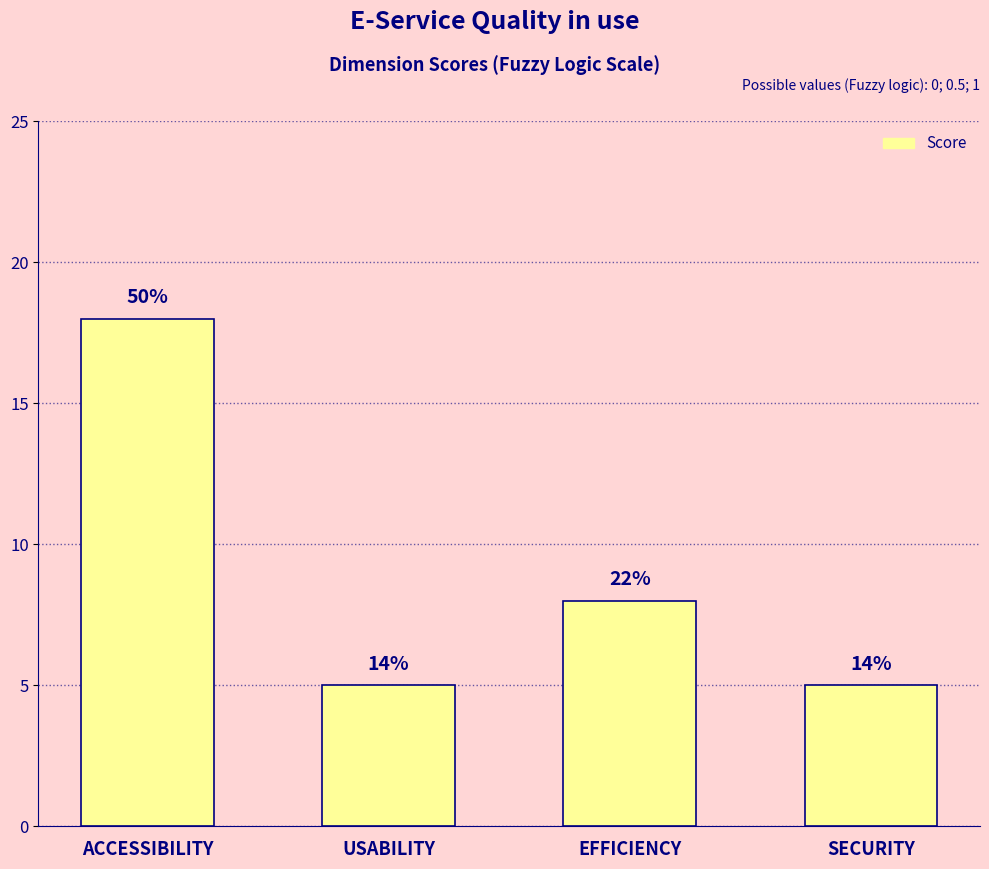

How many bars are there in total?

4